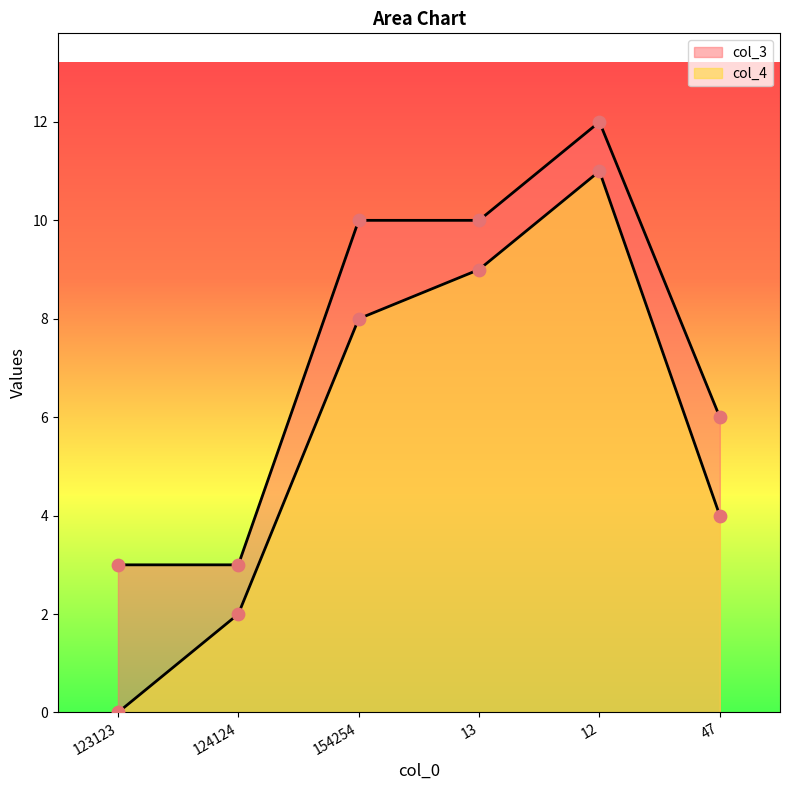

At which category is the sum across all series the highest?

12